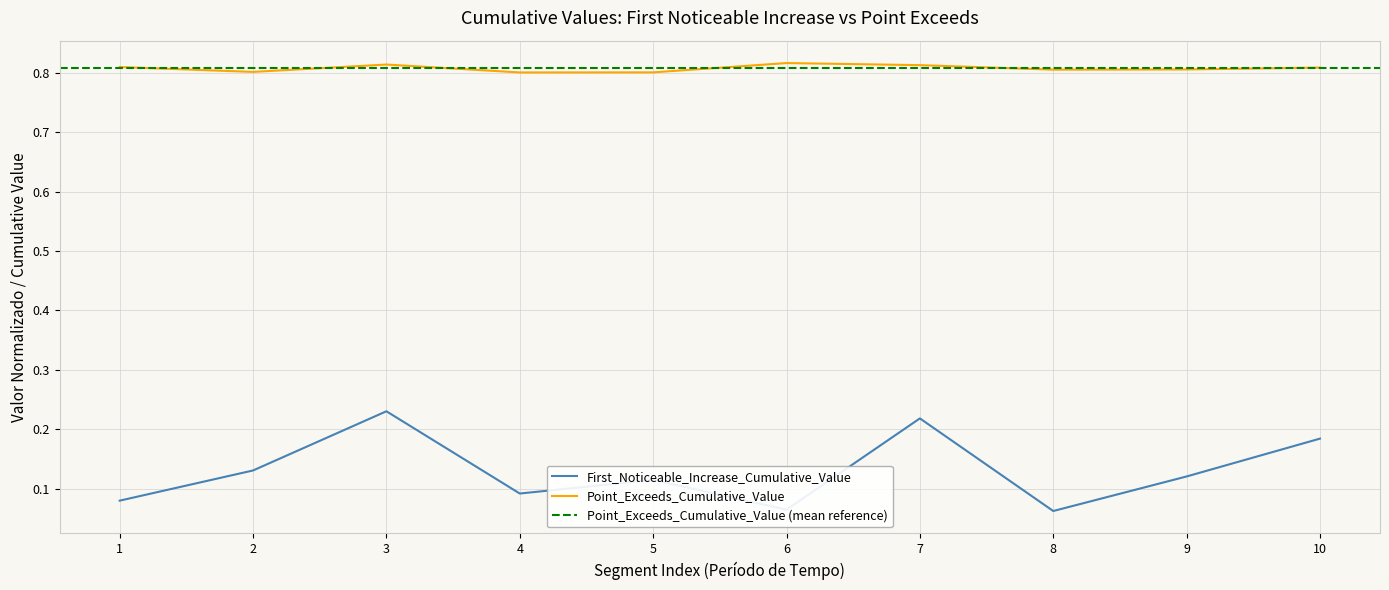

True or false: Point_Exceeds_Cumulative_Value has a value of 1.4 at 7.

False